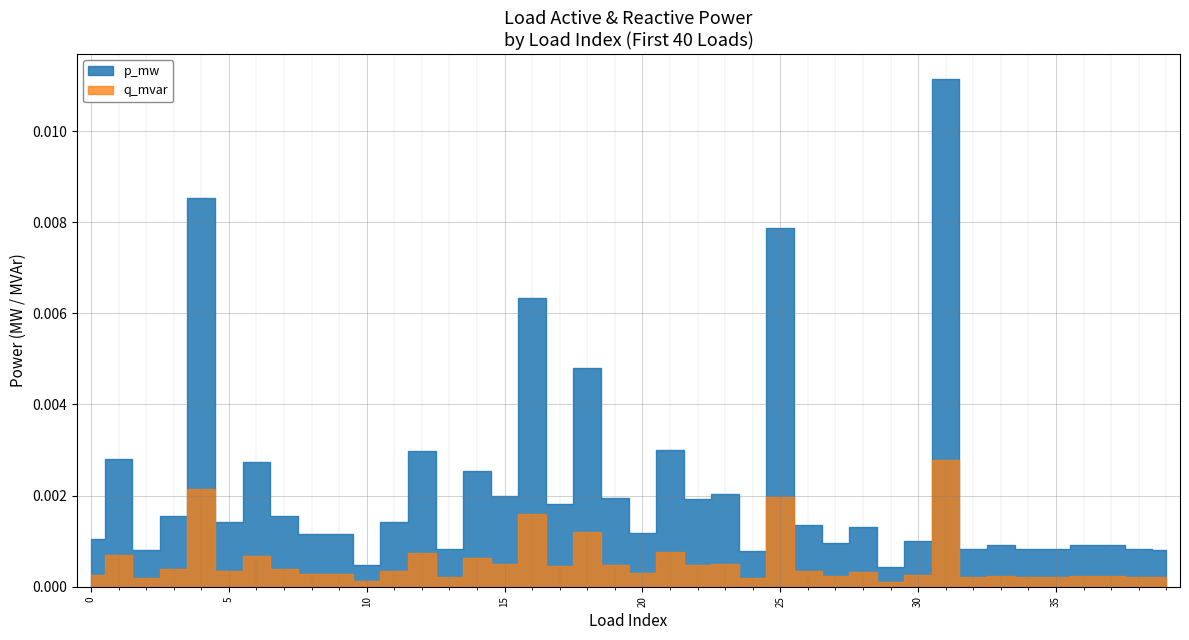

Where is the first local minimum for q_mvar?

2